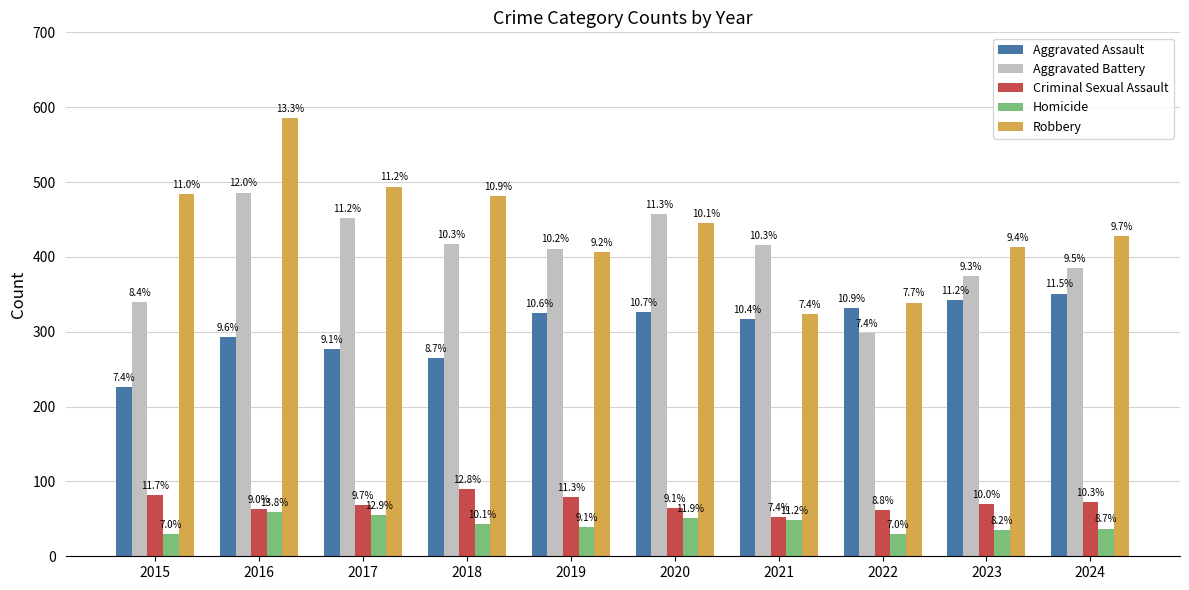

What are all the series names shown in the legend?

Aggravated Assault, Aggravated Battery, Criminal Sexual Assault, Homicide, Robbery